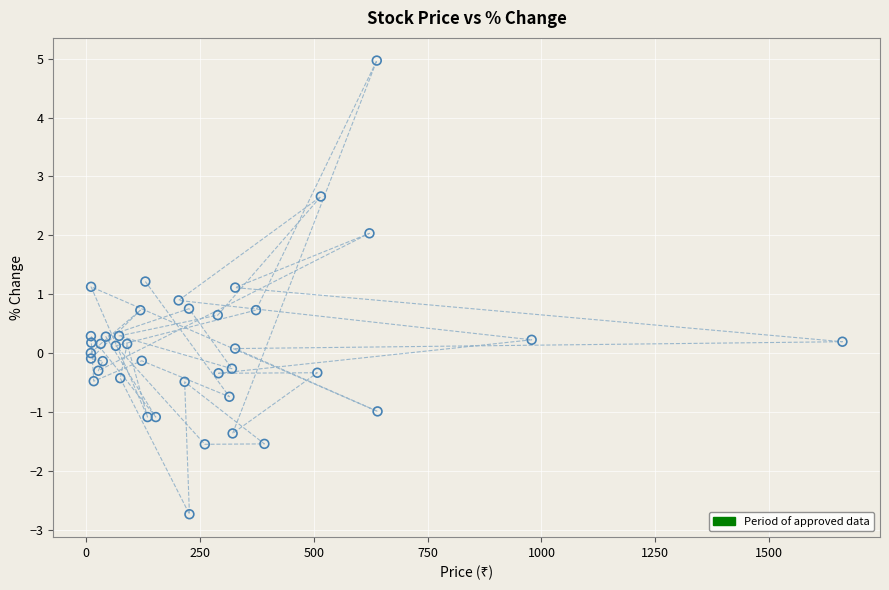

What is the range of X values (max minus min)?

1650.6